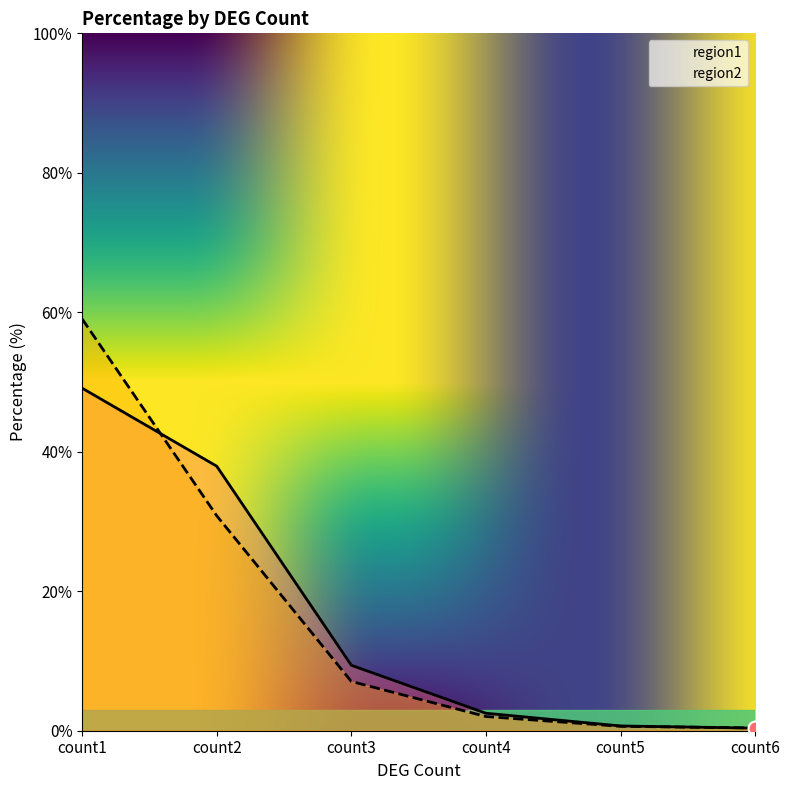

Which series contains the lowest Y value?

region1